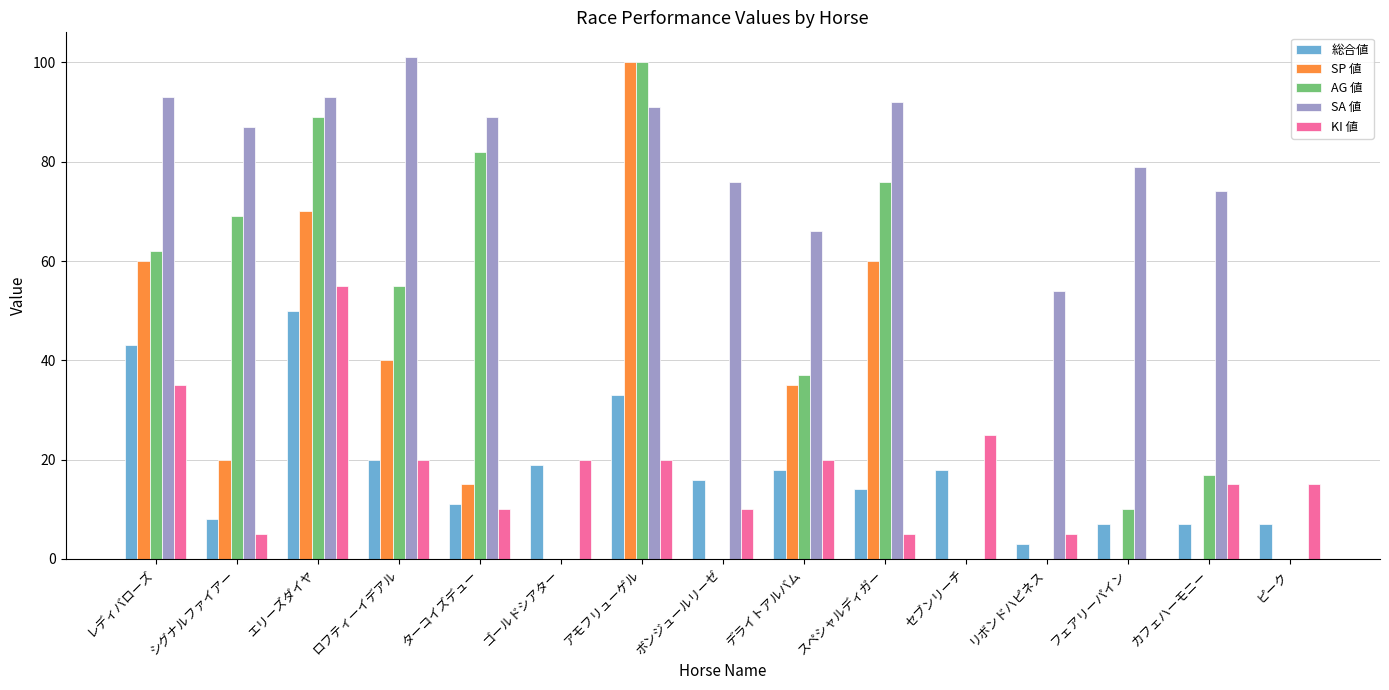

Which series has the largest total across all categories?

SA 値